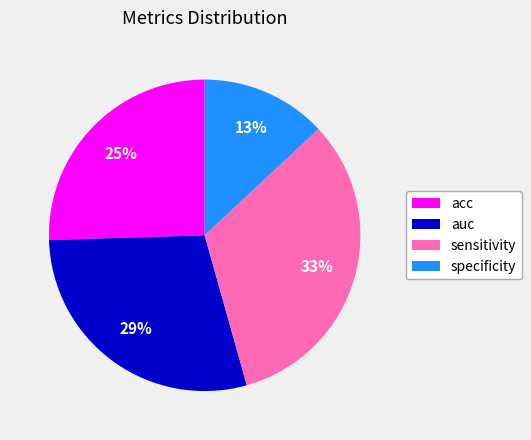

Is there any slice that represents more than half of the pie?

No